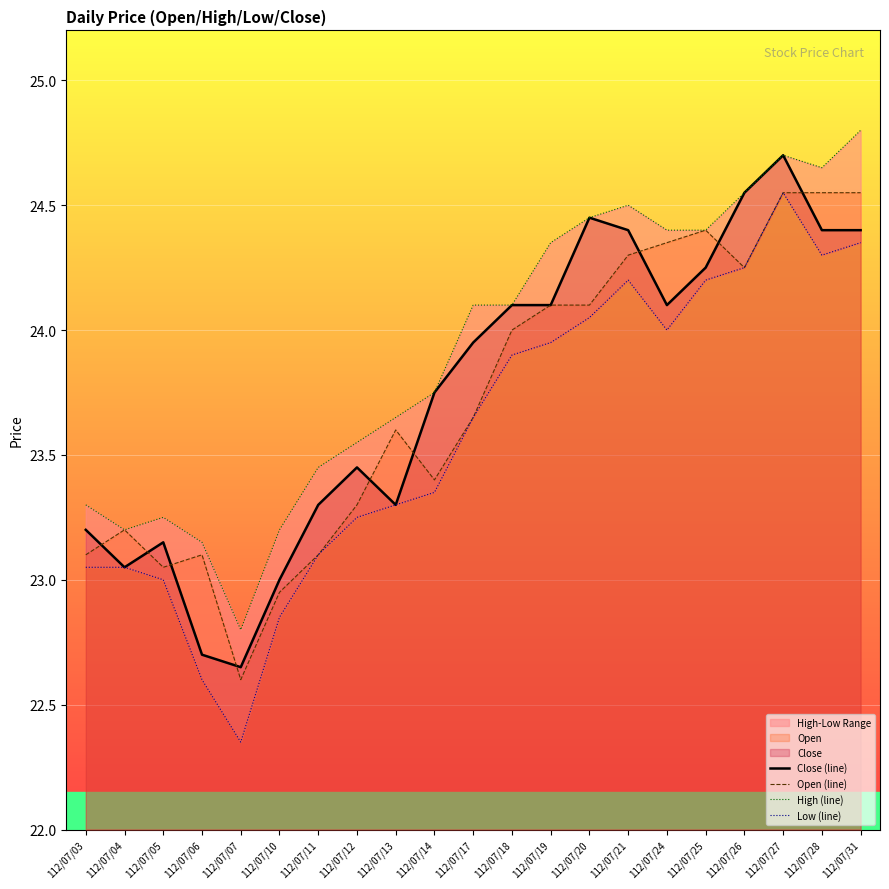

The value of Low (line) at 112/07/26 is 24.2. True or false?

True